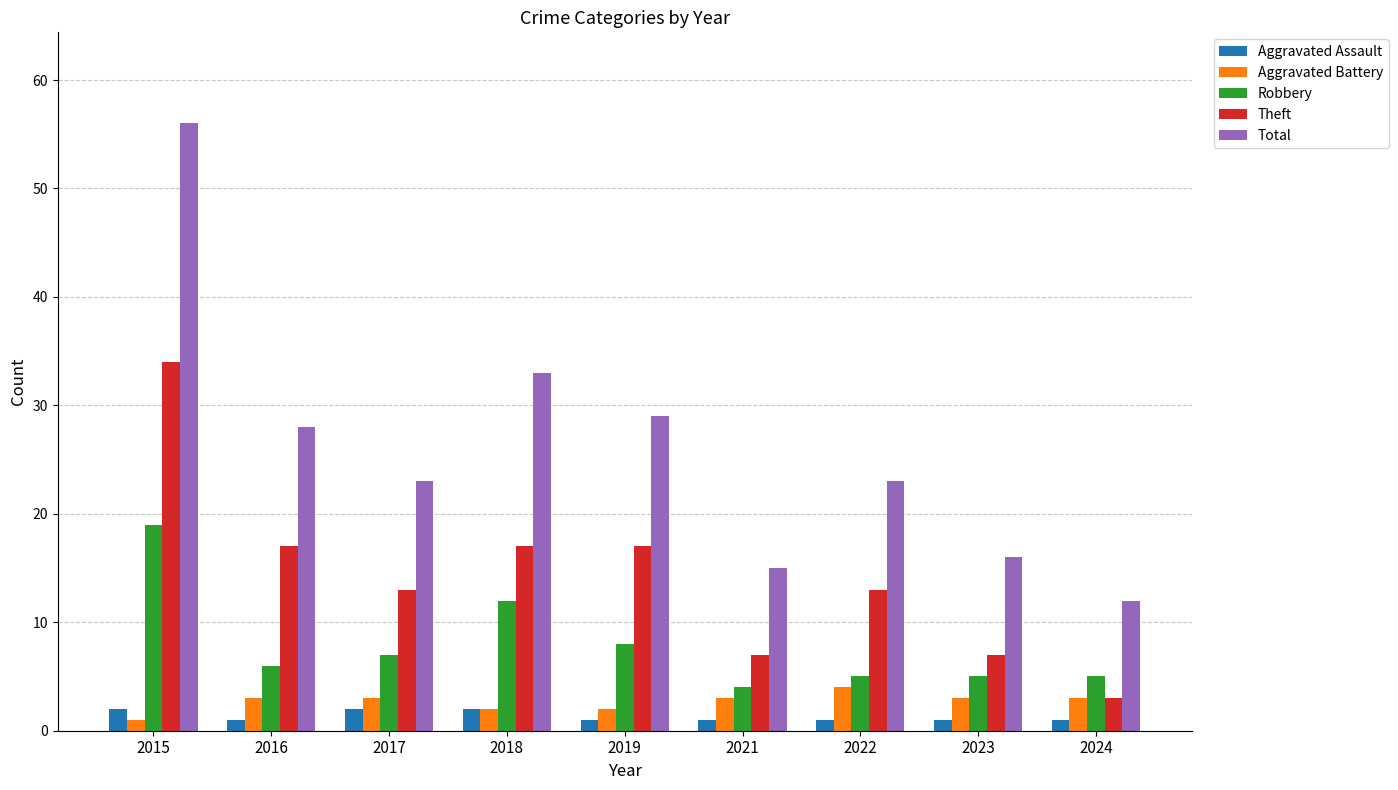

Rank the series at 2019 from lowest to highest value.

Aggravated Assault, Aggravated Battery, Robbery, Theft, Total